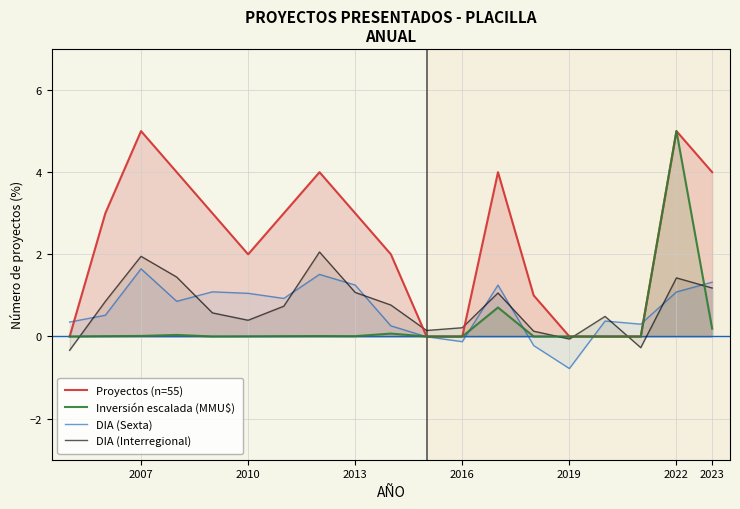

What is the difference between the maximum and minimum values in the Proyectos (n=55) series?

5.0